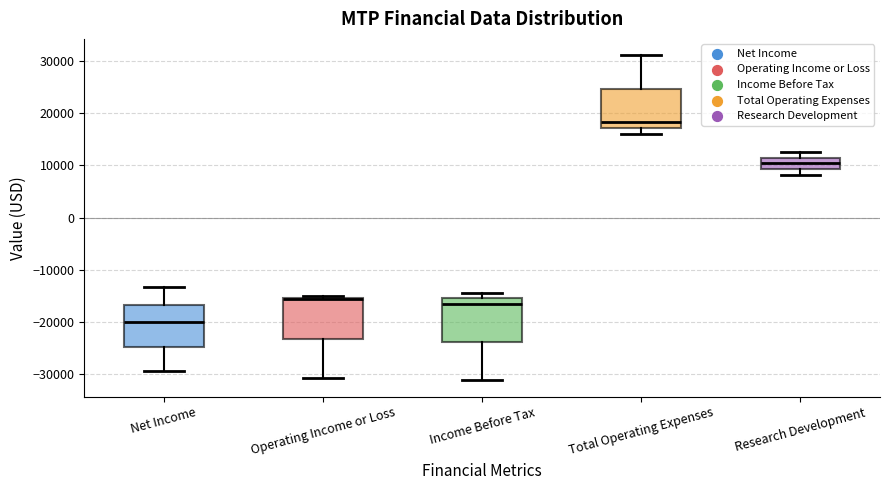

Reading left to right, transcribe this box plot: for each box, give where its median line is, the range the box spans, and where its two whiskers end, as read against the y-axis. The values are not printed on the chart, so give them approximately, as read against the axis.

Net Income: median -20000, box -25000 to -17000, whiskers -29000 to -13000
Operating Income or Loss: median -16000, box -23000 to -15000, whiskers -31000 to -15000
Income Before Tax: median -16000, box -24000 to -15000, whiskers -31000 to -14000
Total Operating Expenses: median 18000, box 17000 to 25000, whiskers 16000 to 31000
Research Development: median 10000, box 9000 to 11000, whiskers 8000 to 13000